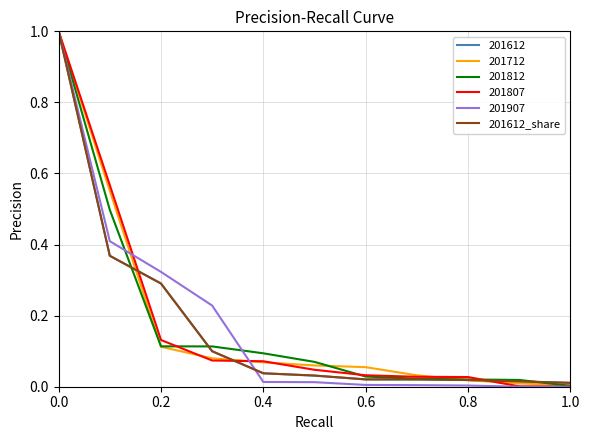

How many lines are shown in the chart?

6